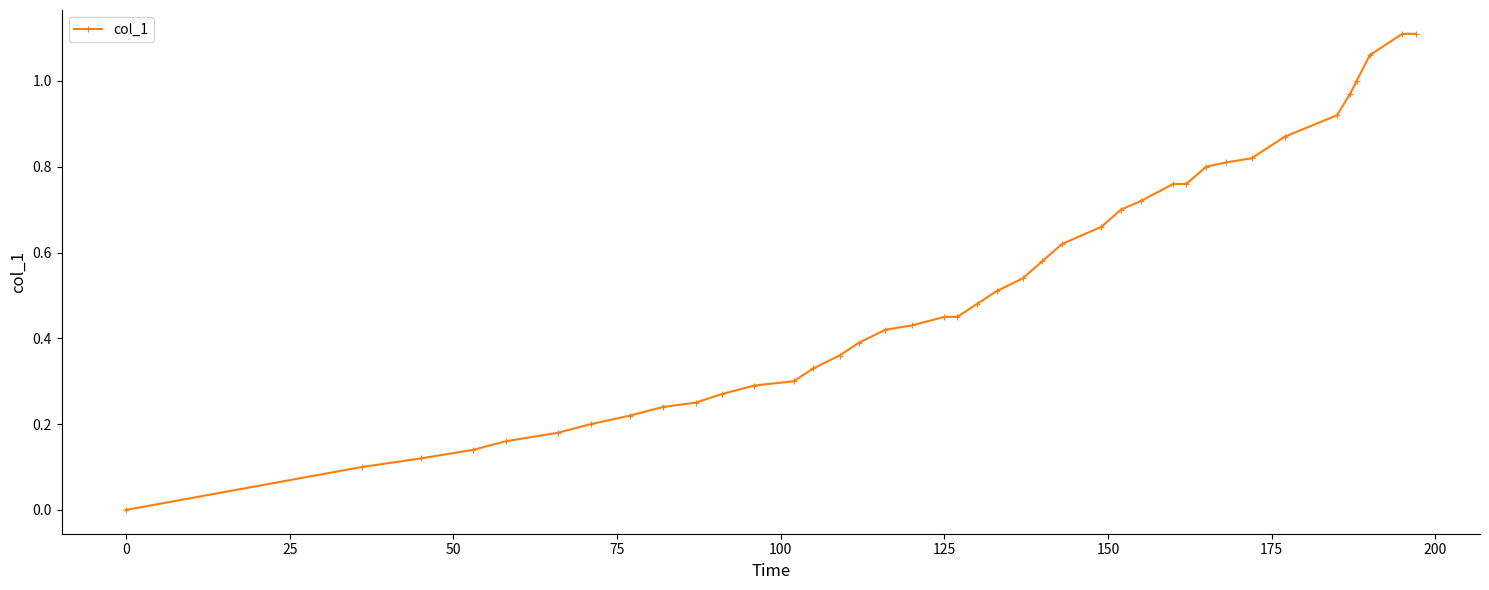

What is the sum of all values?

21.1